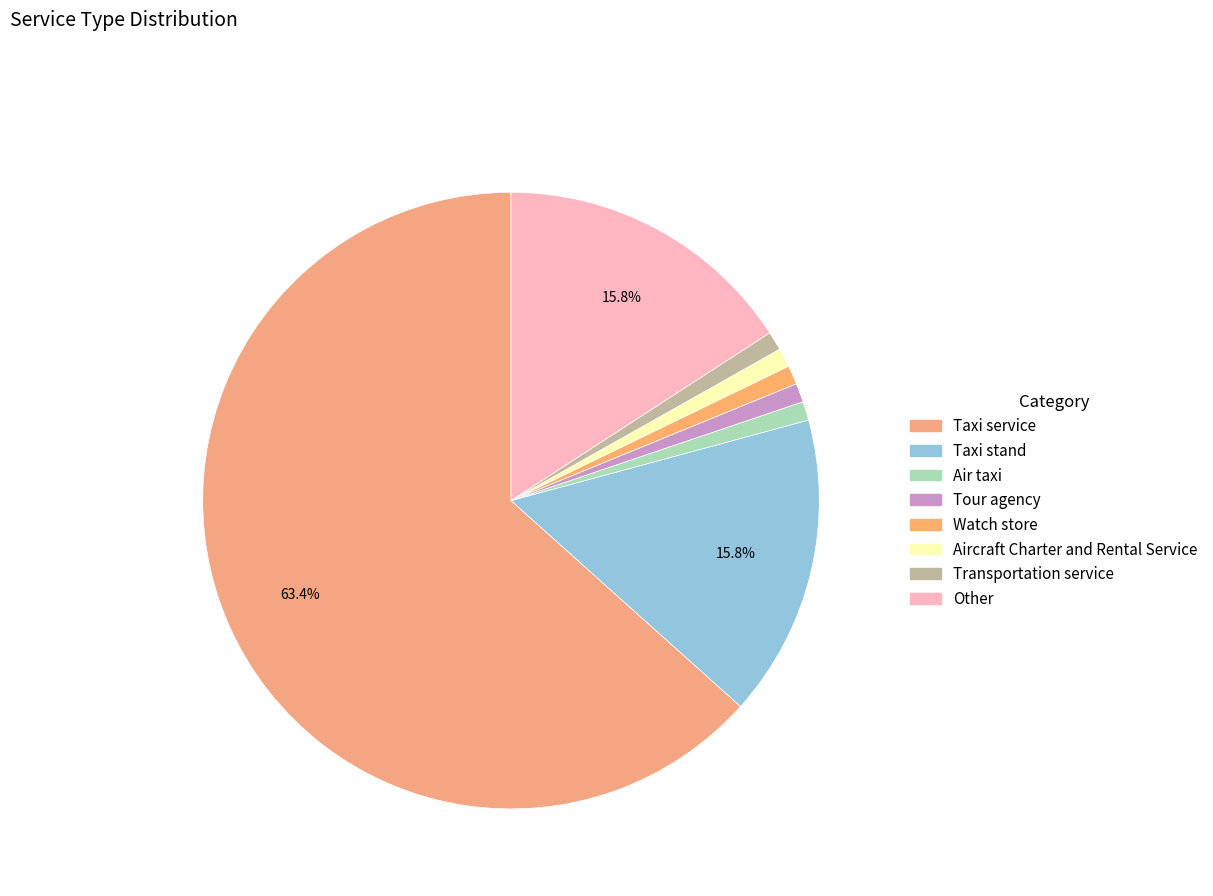

What is the change in value from Taxi service to Watch store?

-63